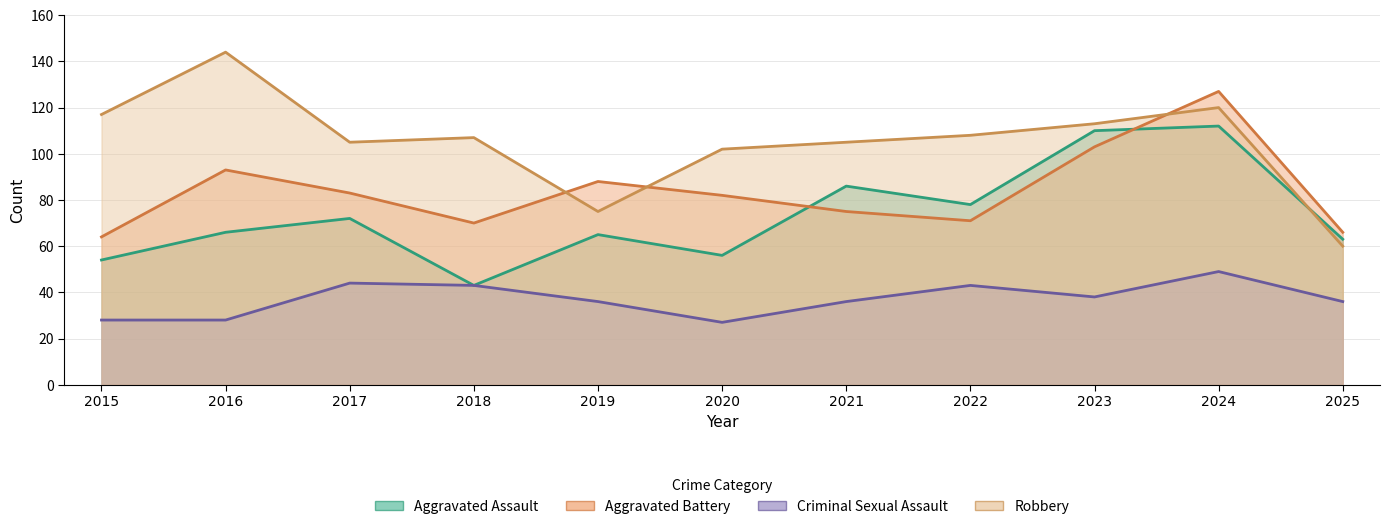

True or false: Robbery has a value of 32 at 2025.

False